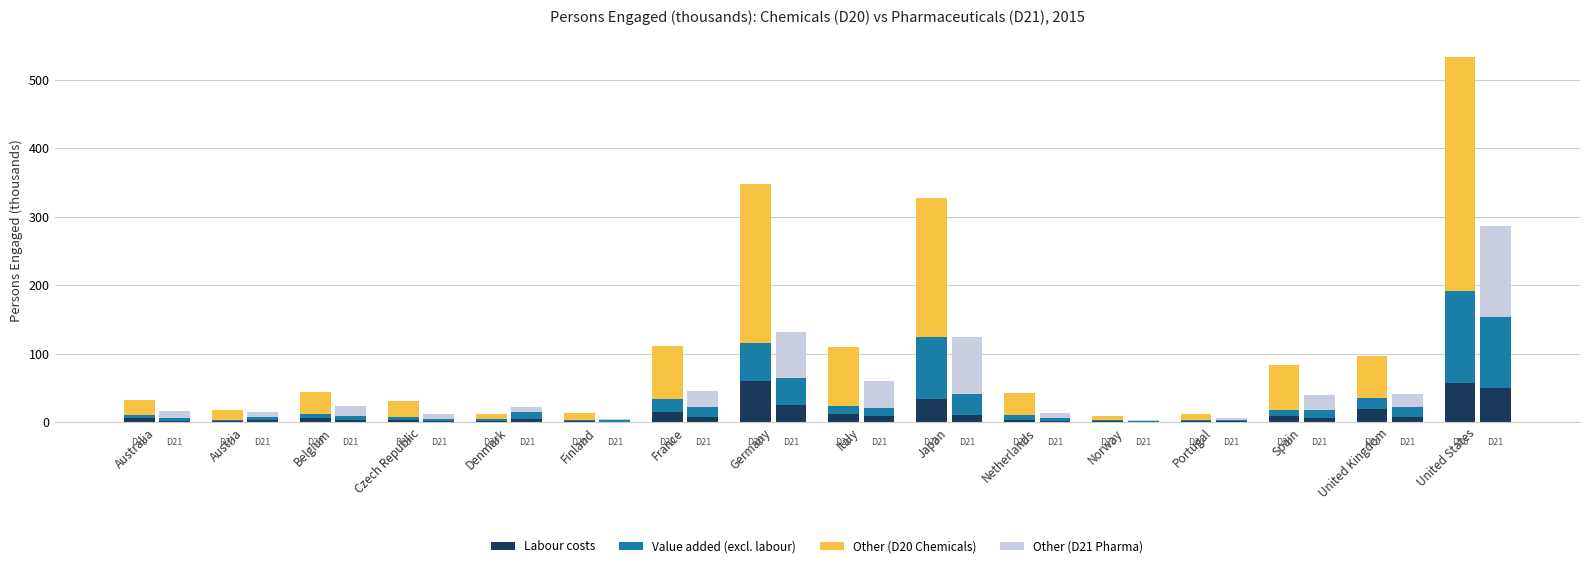

List the labels in order of LABR - D20 (Chemicals) value, largest first.

Germany, United States, Japan, United Kingdom, France, Italy, Spain, Belgium, Australia, Netherlands, Czech Republic, Denmark, Austria, Finland, Norway, Portugal